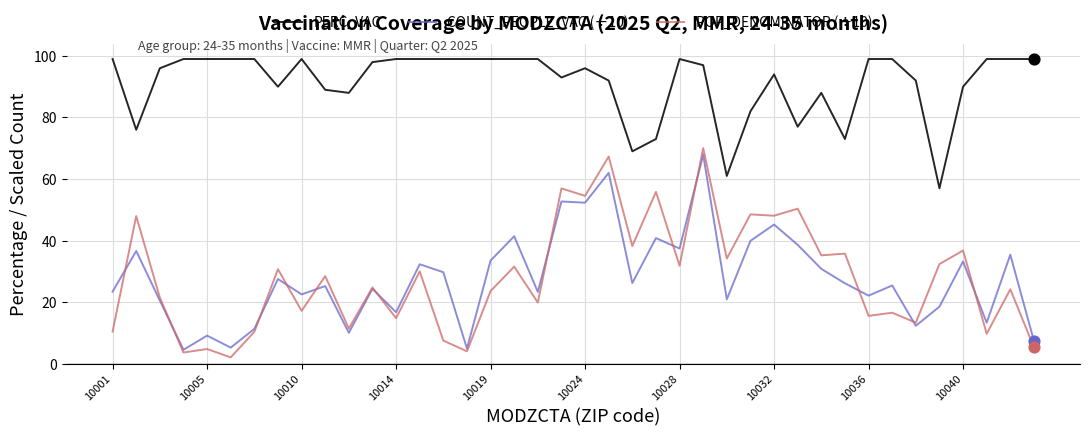

Which series has the largest range (max minus min)?

POP_DENOMINATOR (÷10)